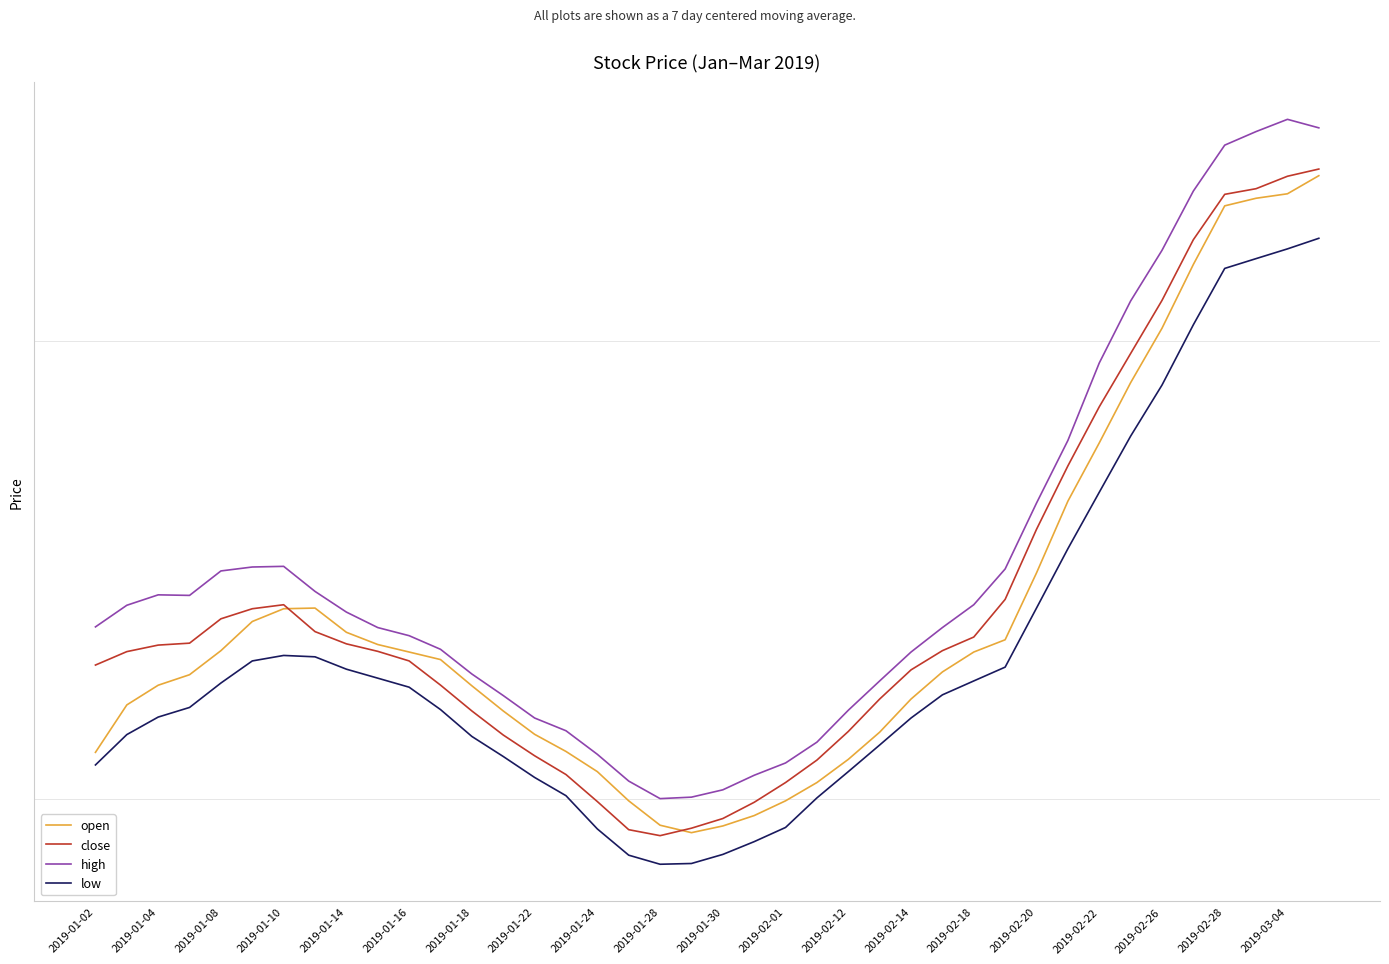

What is the sum of all open values?

175.7